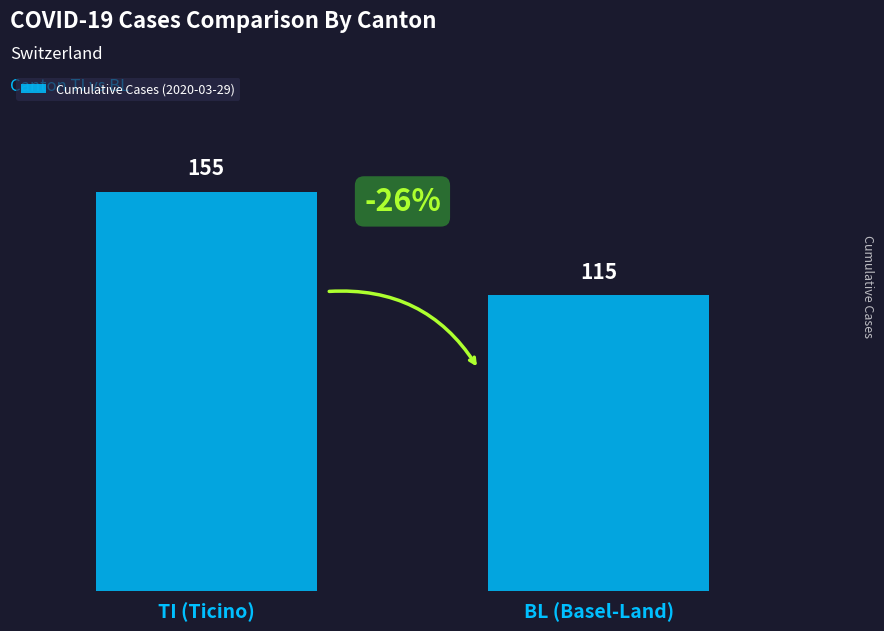

What is the change in value from TI (Ticino) to BL (Basel-Land)?

-40